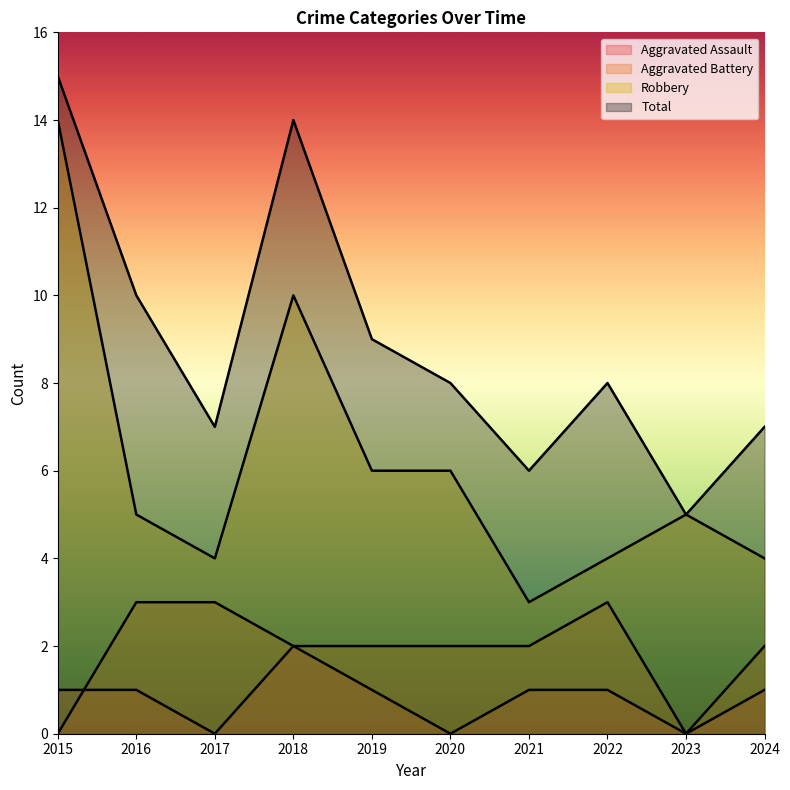

The Aggravated Assault series shows 1 at 2021. True or false?

True